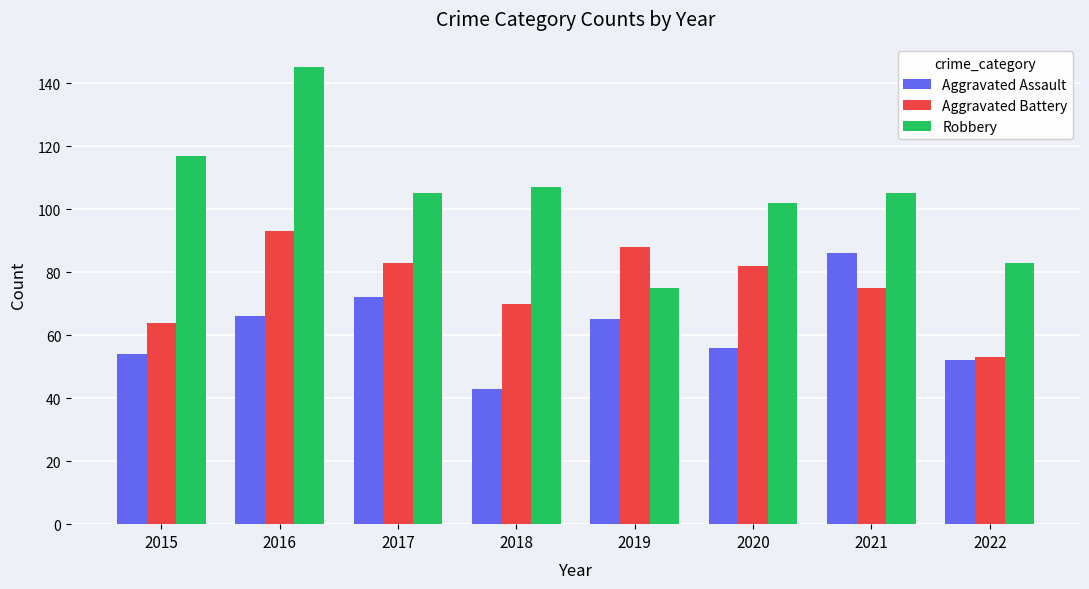

What are all the series names shown in the legend?

Aggravated Assault, Aggravated Battery, Robbery